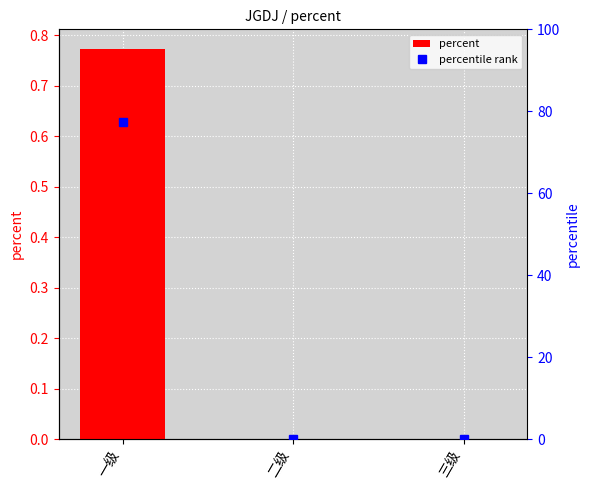

Count the number of data series in this chart.

2